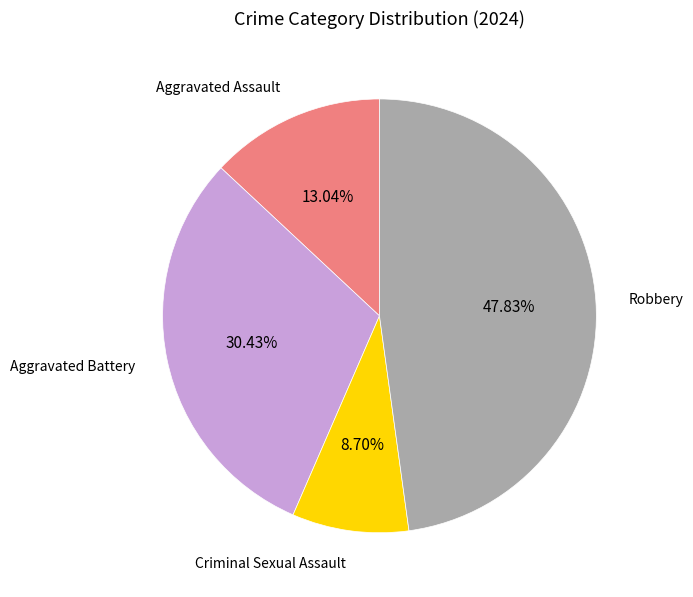

To the nearest percent, what portion does Criminal Sexual Assault represent?

9%